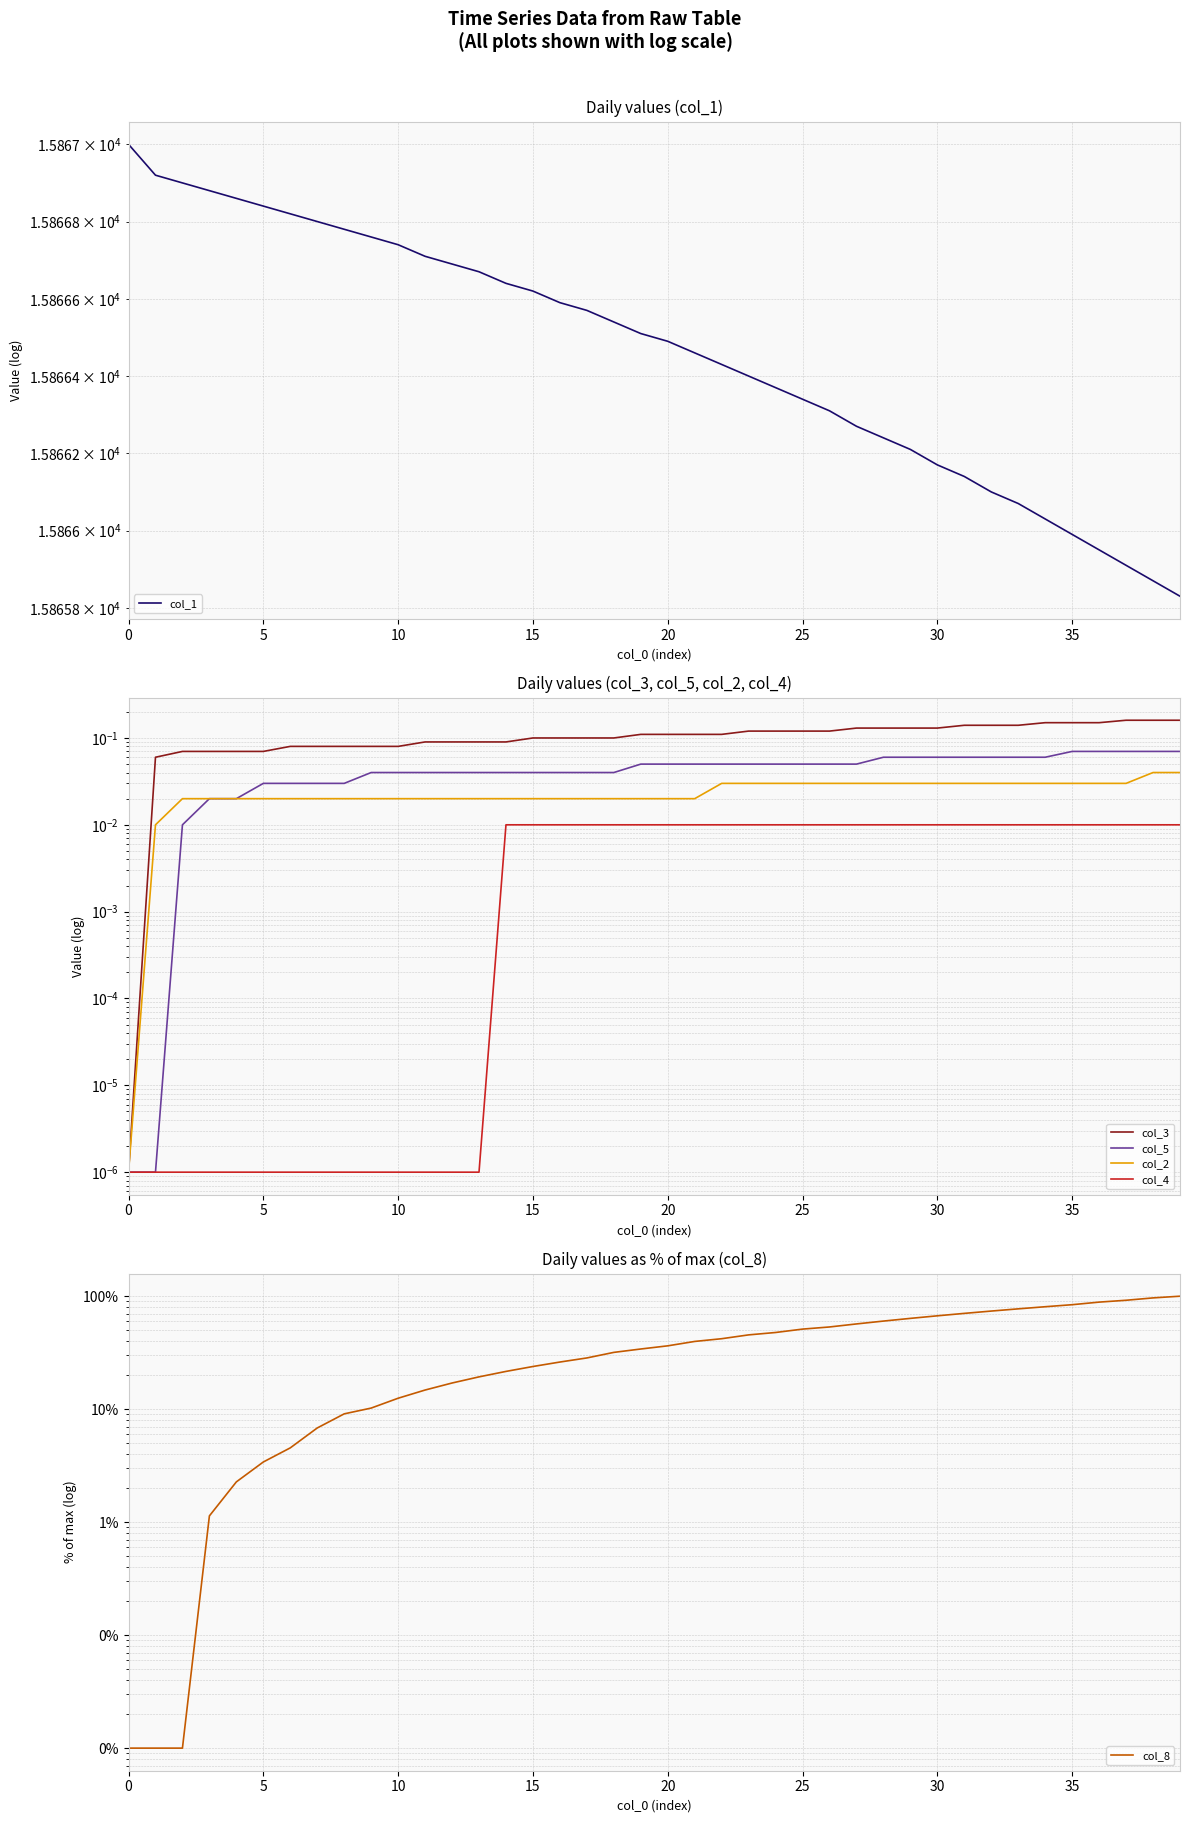

Where is col_8 nearest to the value 50?

25